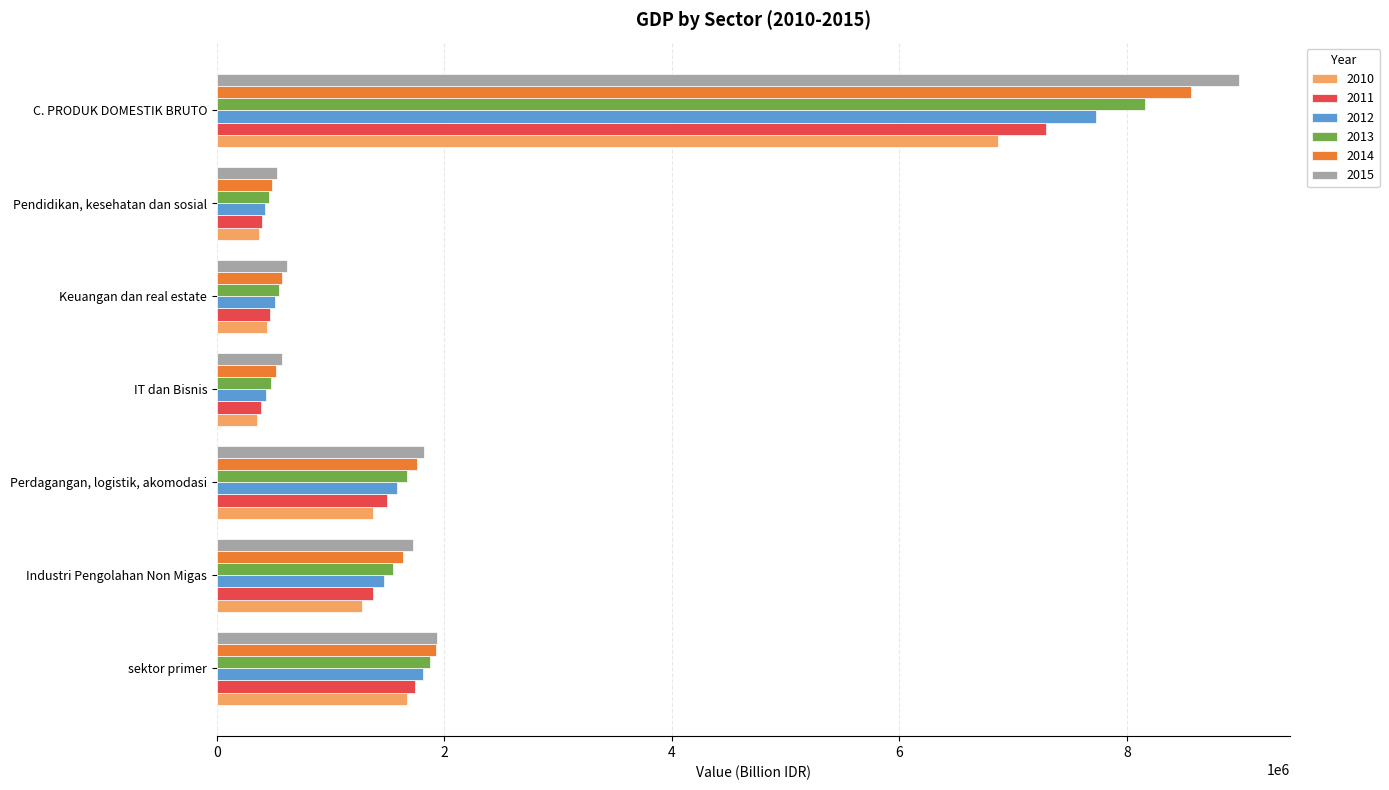

The 2011 series shows 12521733.9 at C. PRODUK DOMESTIK BRUTO. True or false?

False